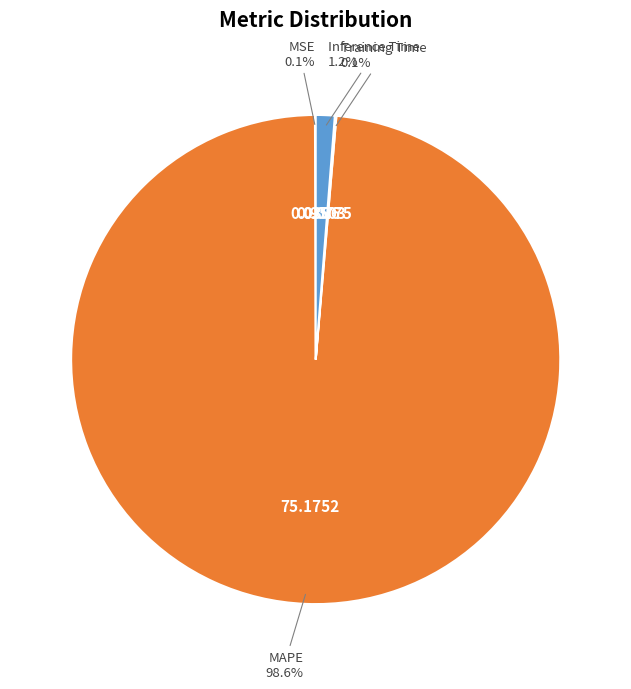

Is there a majority slice in this chart?

Yes